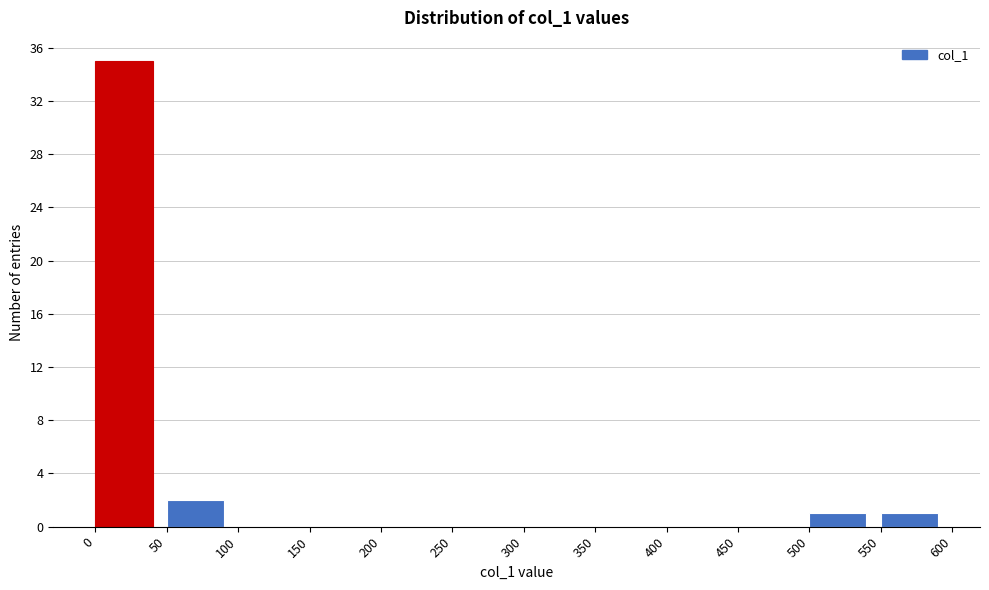

What is the height of the bar covering 0 to 50 on the x-axis? The values are not printed on the chart, so give them approximately, as read against the axis.

35